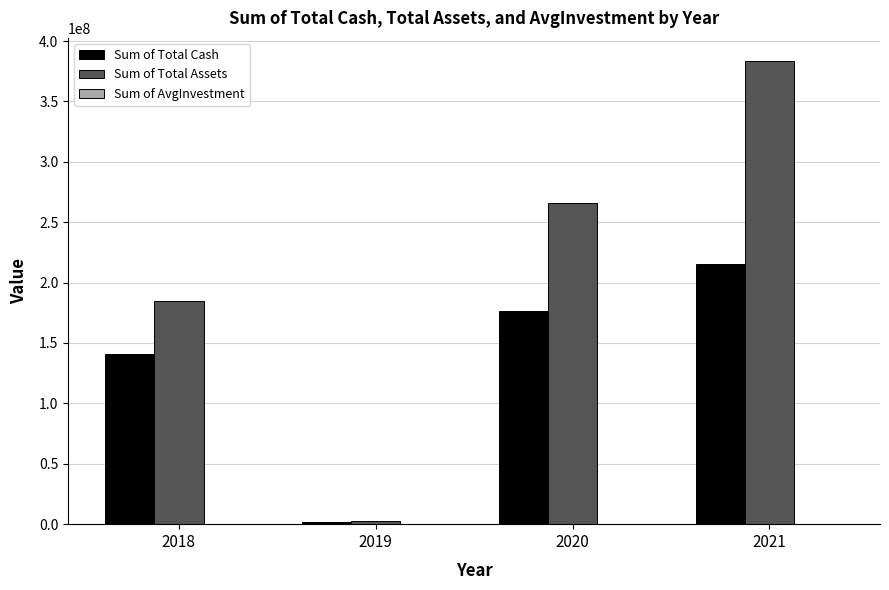

What is the maximum value for Sum of Total Cash?

215562233.7